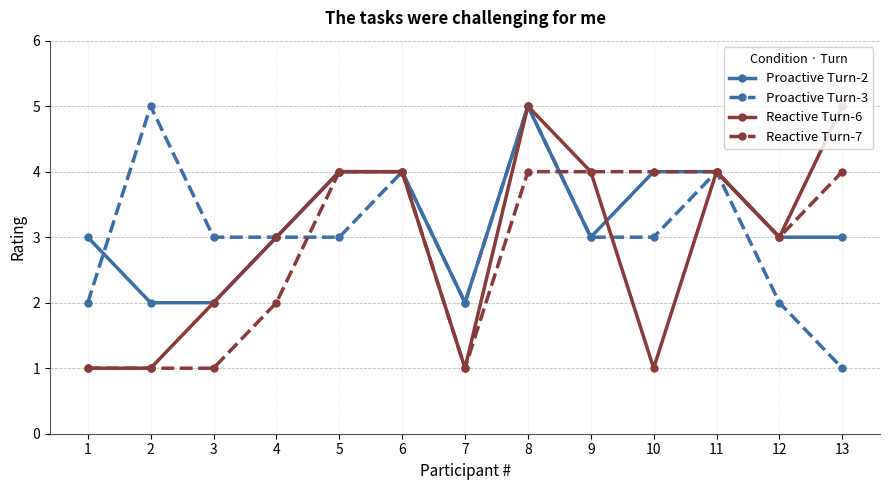

How many series are shown in this chart?

4